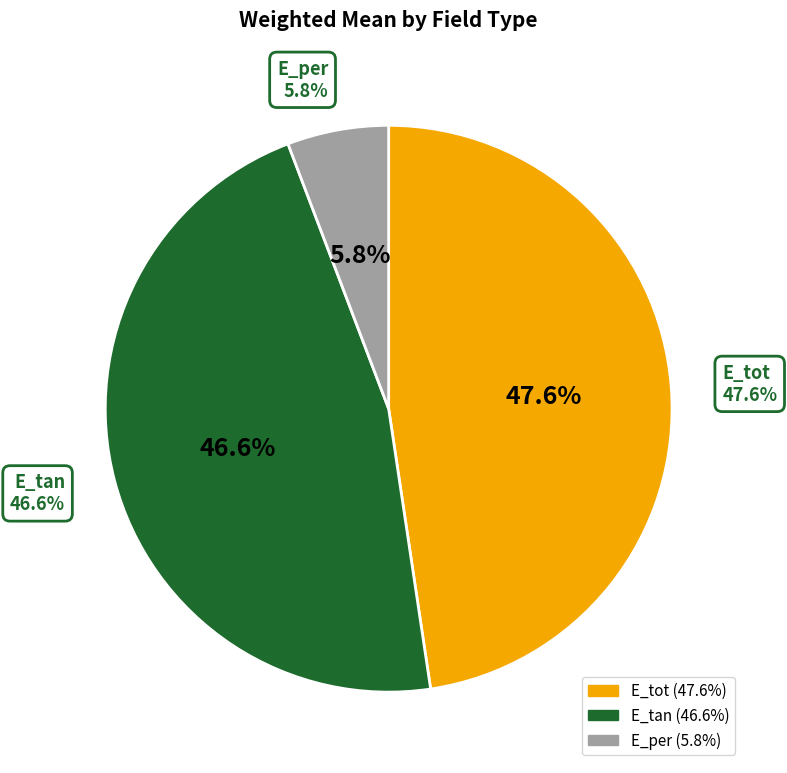

How many segments does this pie chart have?

3